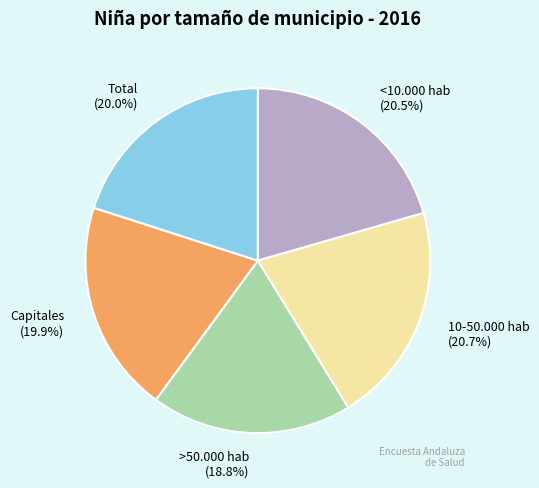

The <10.000 hab slice represents 10% of the pie. True or false?

False